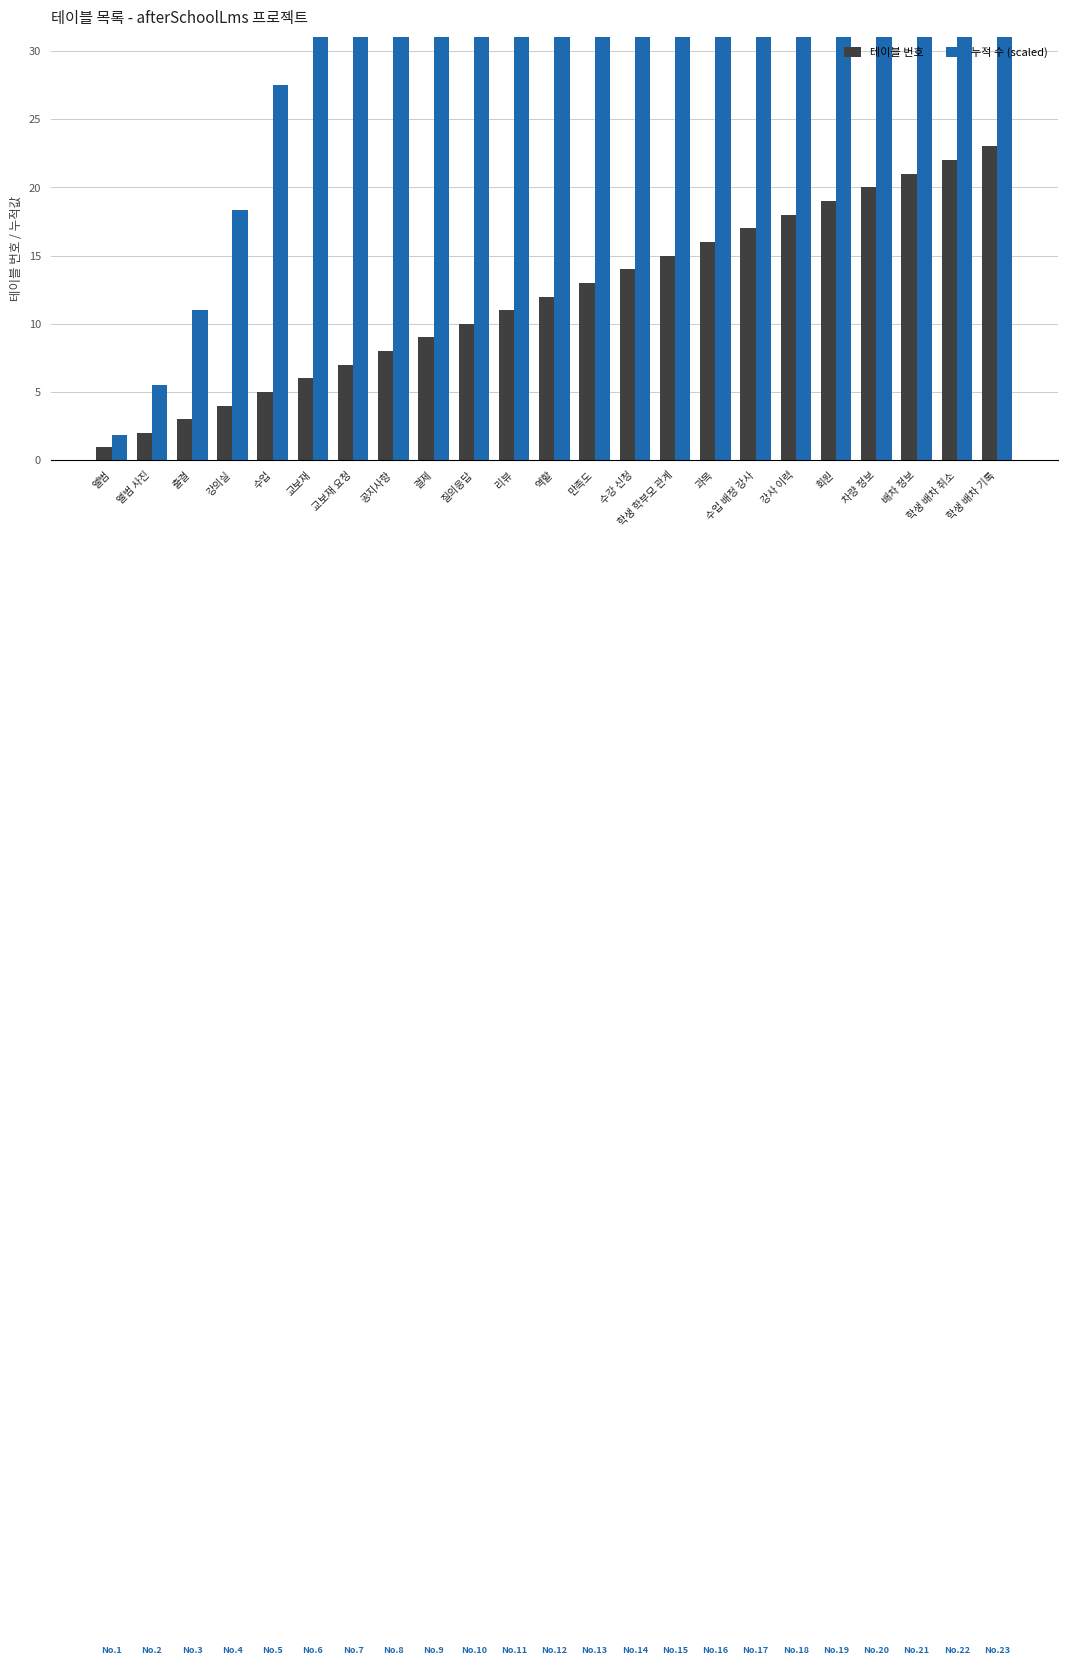

How many distinct data groups are displayed?

2